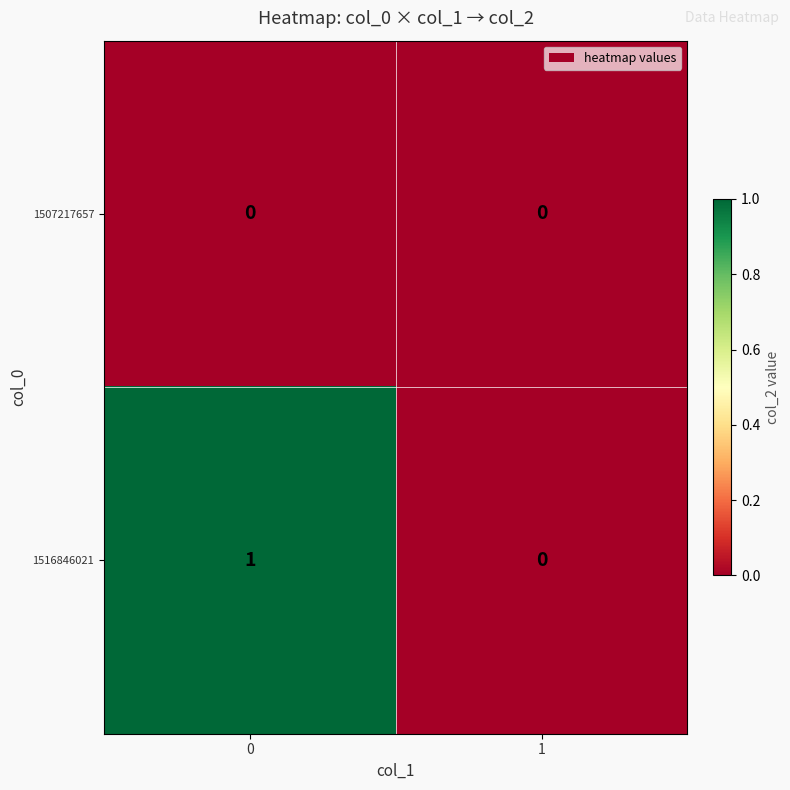

True or false: 1516846021 has a value of 1 at 0.

True